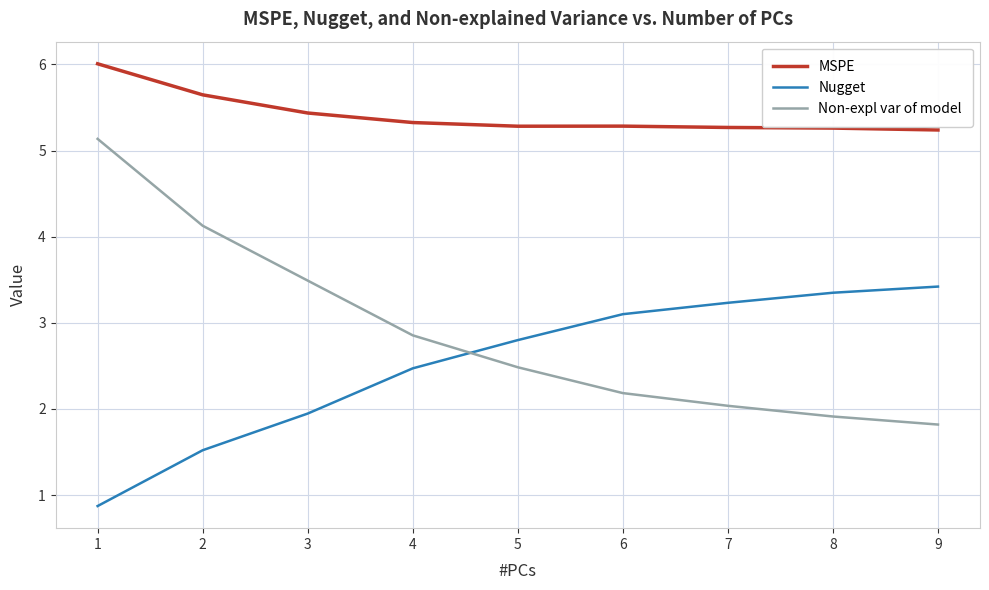

What is the difference between the maximum and minimum values in the Nugget series?

2.5